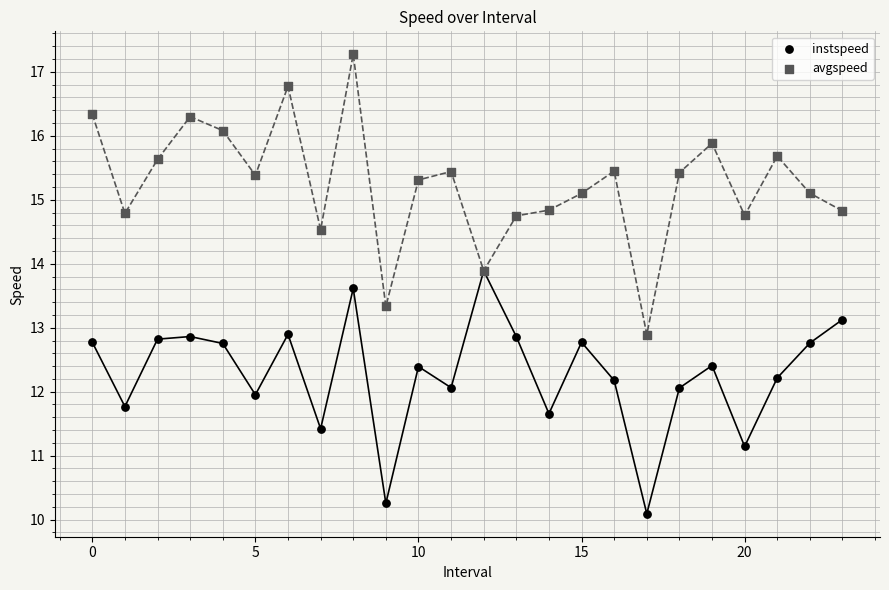

In the instspeed series, what Y value is closest to 11?

11.1